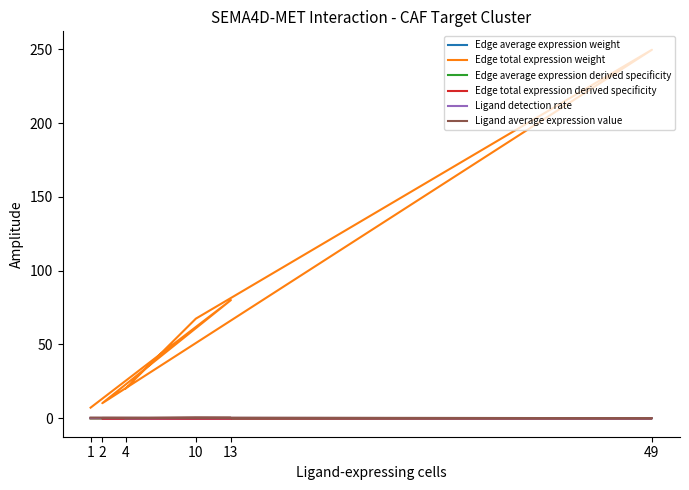

Count the number of categories in the chart.

6